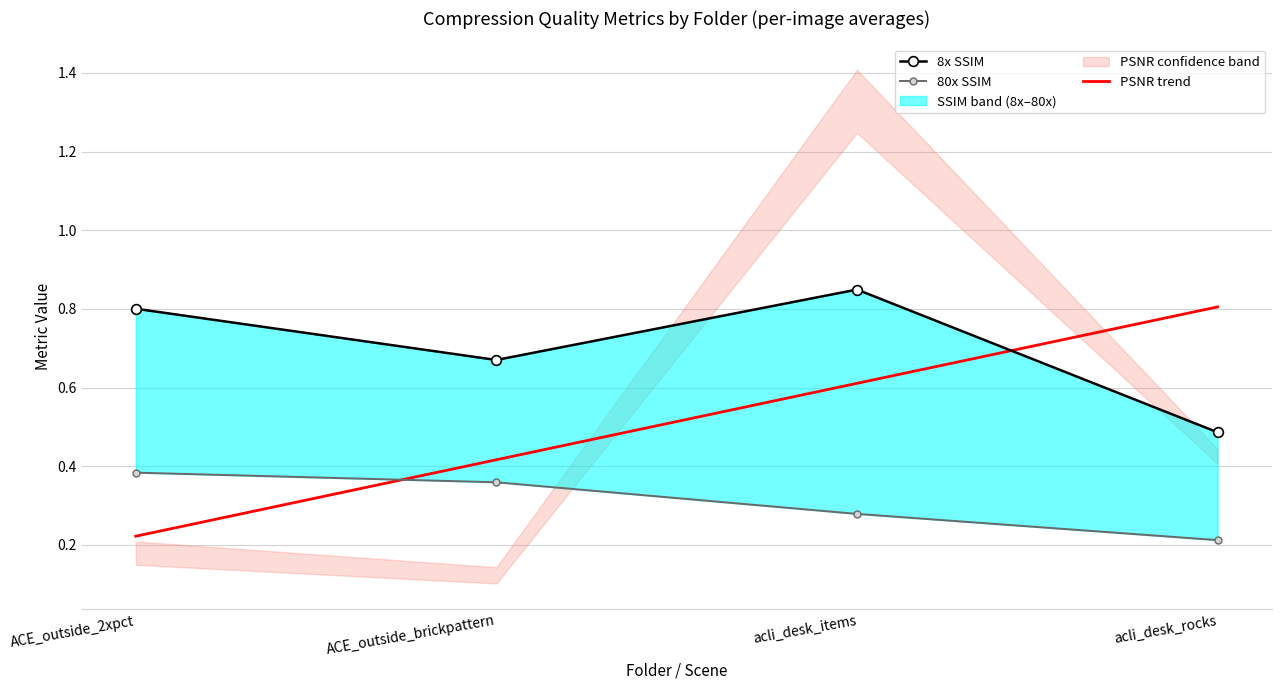

What is the label of the 3rd point from the right?

ACE_outside_brickpattern